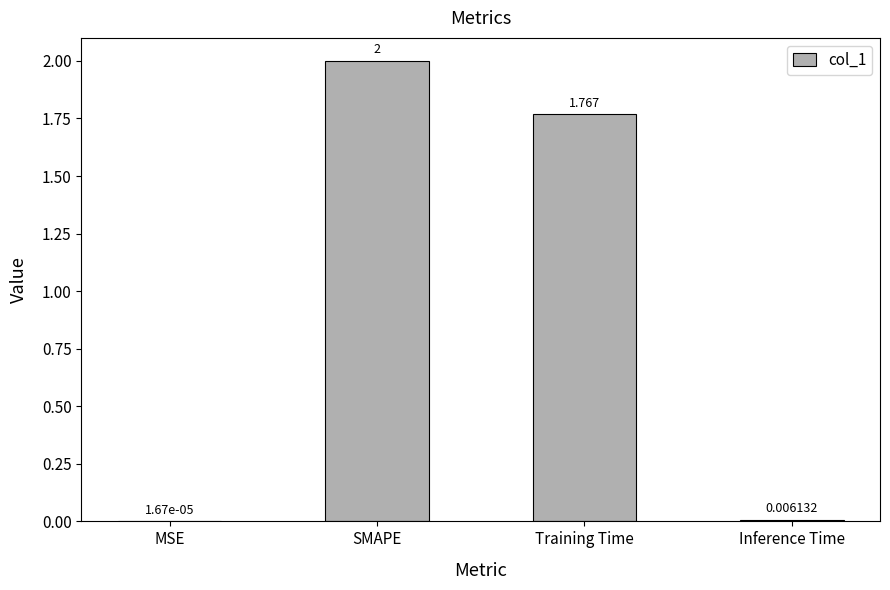

What is the maximum value shown in the chart?

2.0